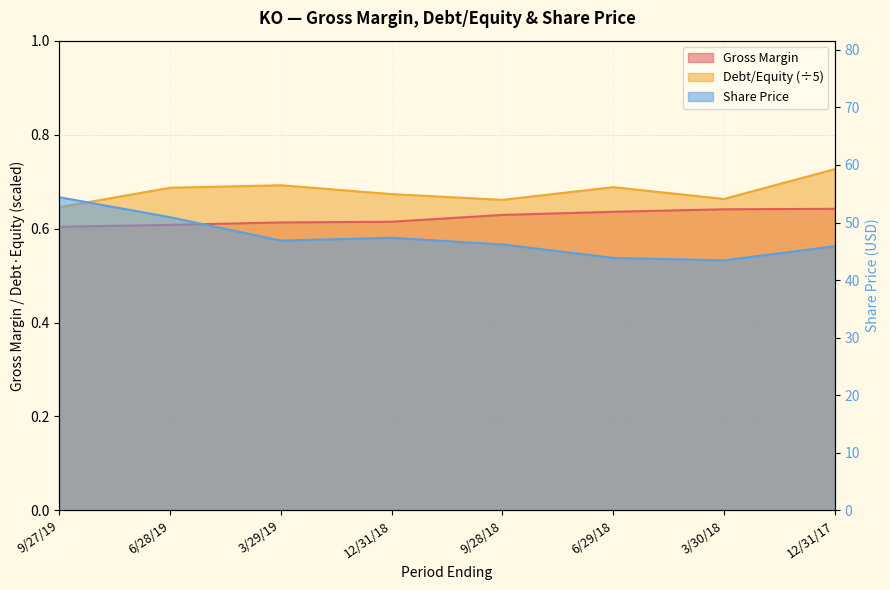

How many categories are shown in the chart?

8